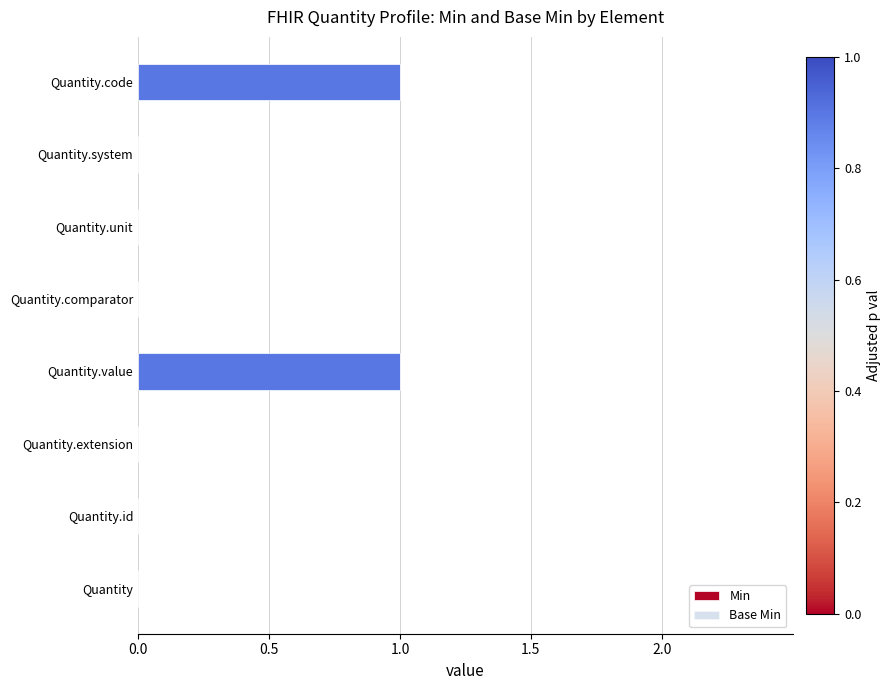

Between Quantity.value and Quantity, which is larger?

Quantity.value